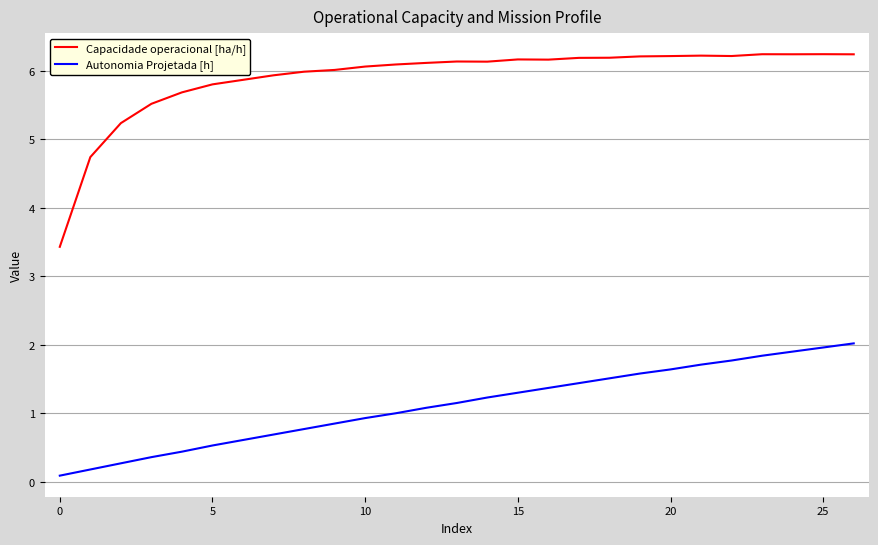

What is the lowest value of the Capacidade operacional [ha/h] series?

3.4